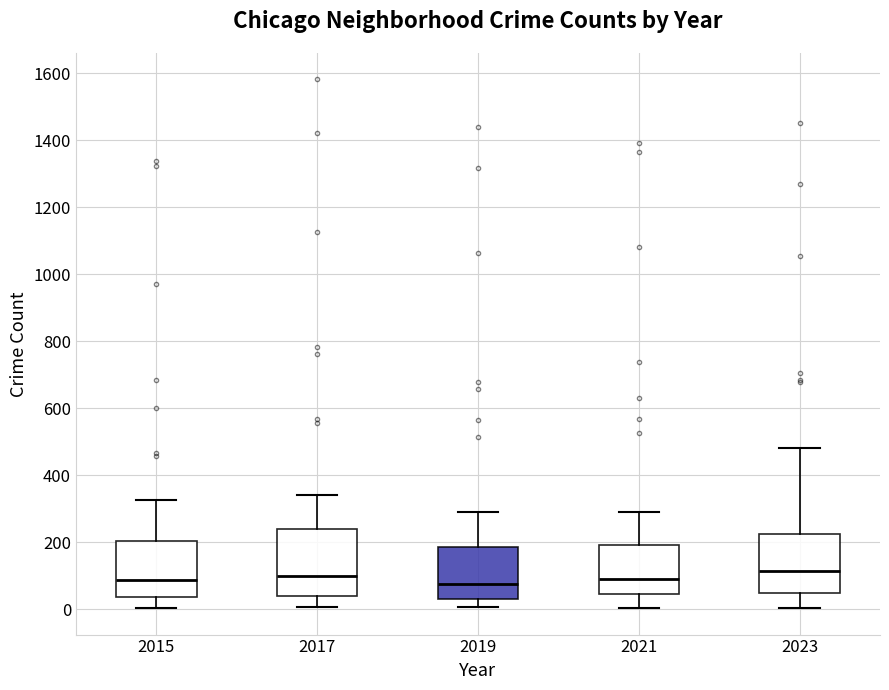

Which box is the tallest, from its lower edge to its upper edge?

2017